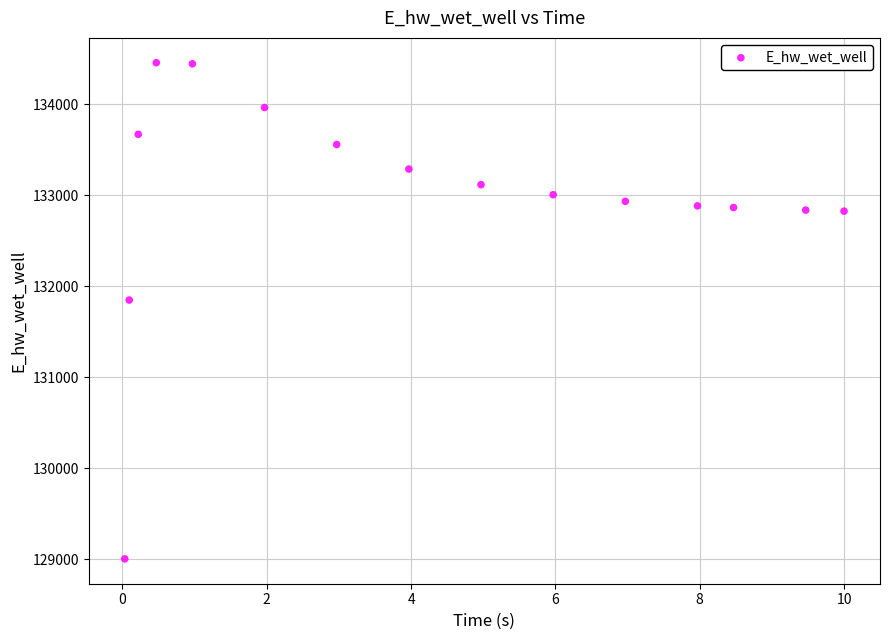

What is the range of X values (max minus min)?

10.0